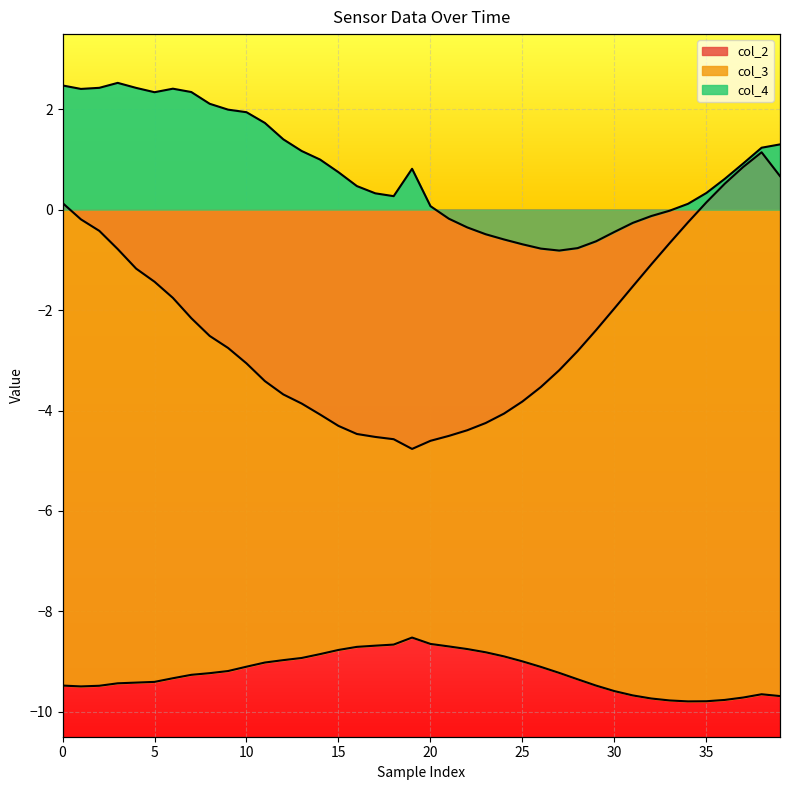

How many interior local peaks does the col_3 series have?

2